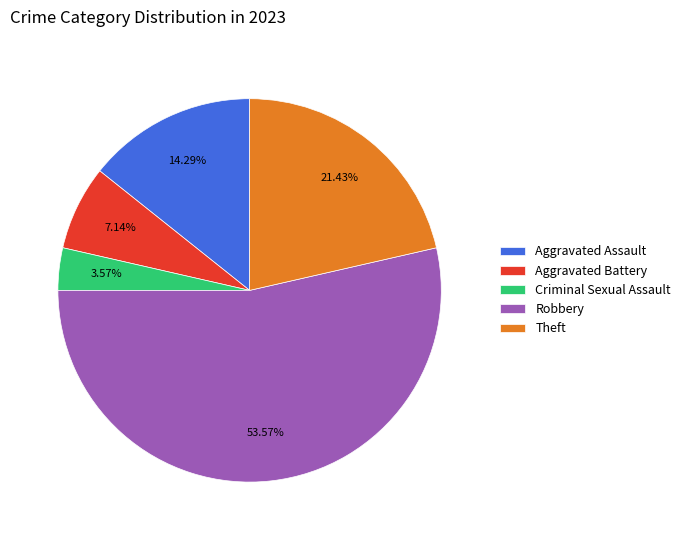

Which slice is the largest?

Robbery